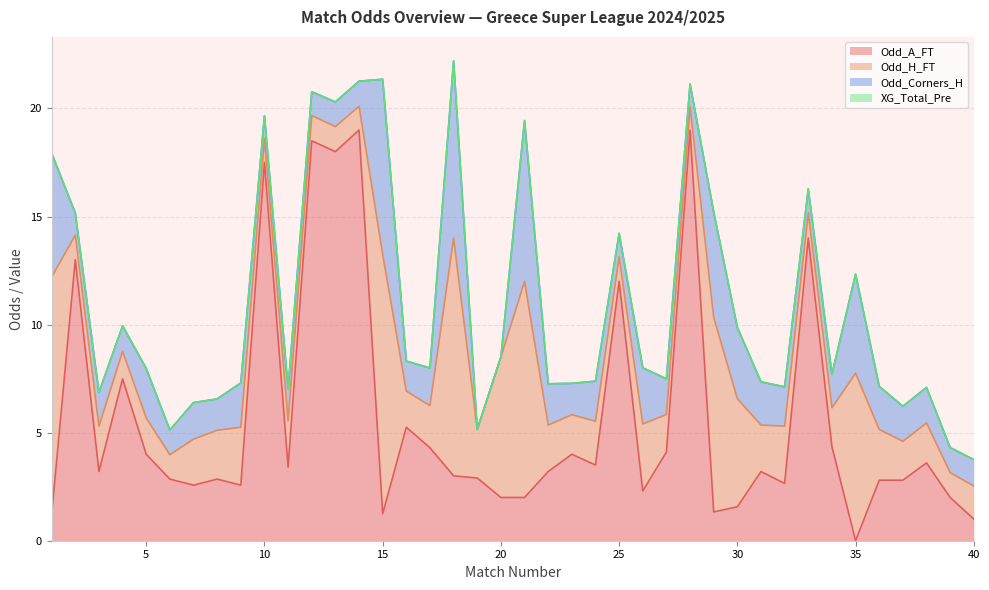

What is the approximate value of Odd_Corners_H at 30?

3.3